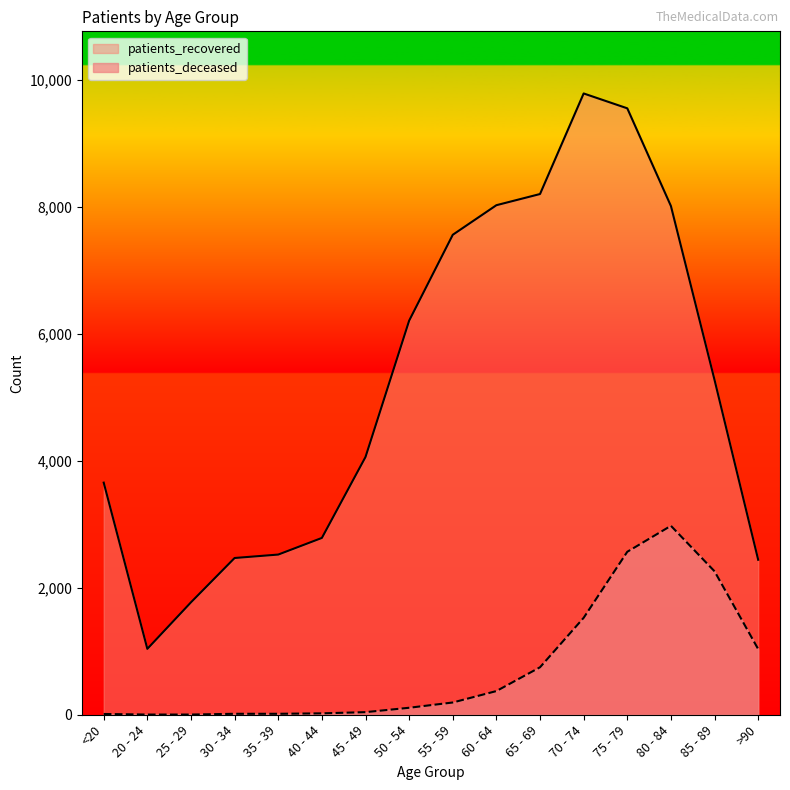

What position from the right is 75 - 79?

4